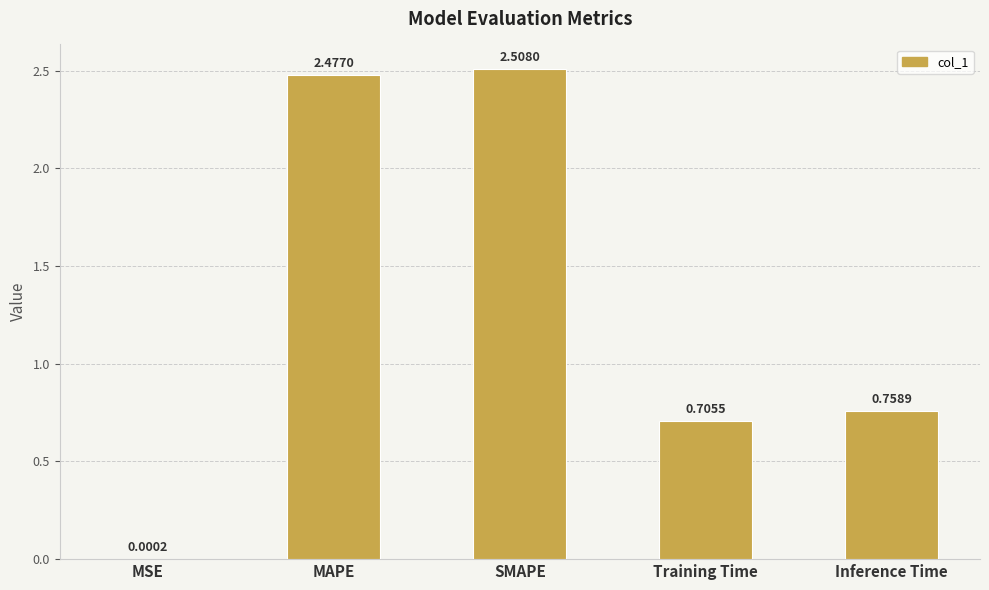

Which label corresponds to the largest value in the chart?

SMAPE